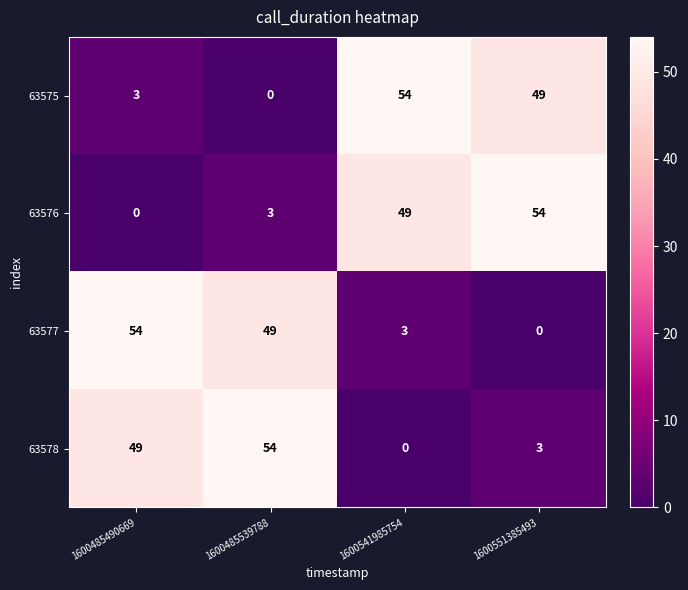

Where is 63575 nearest to the value 27?

1600551385493